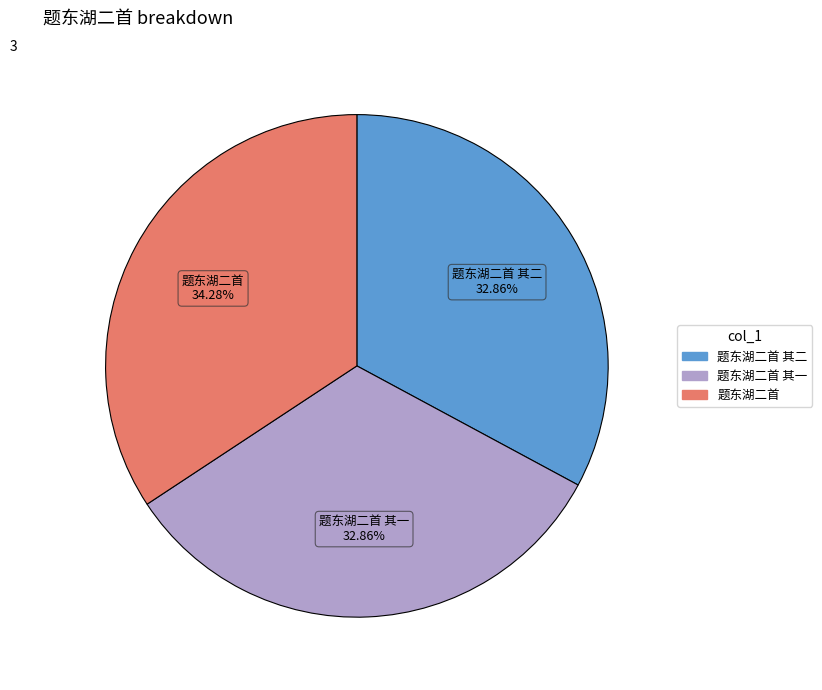

Is there a majority slice in this chart?

No